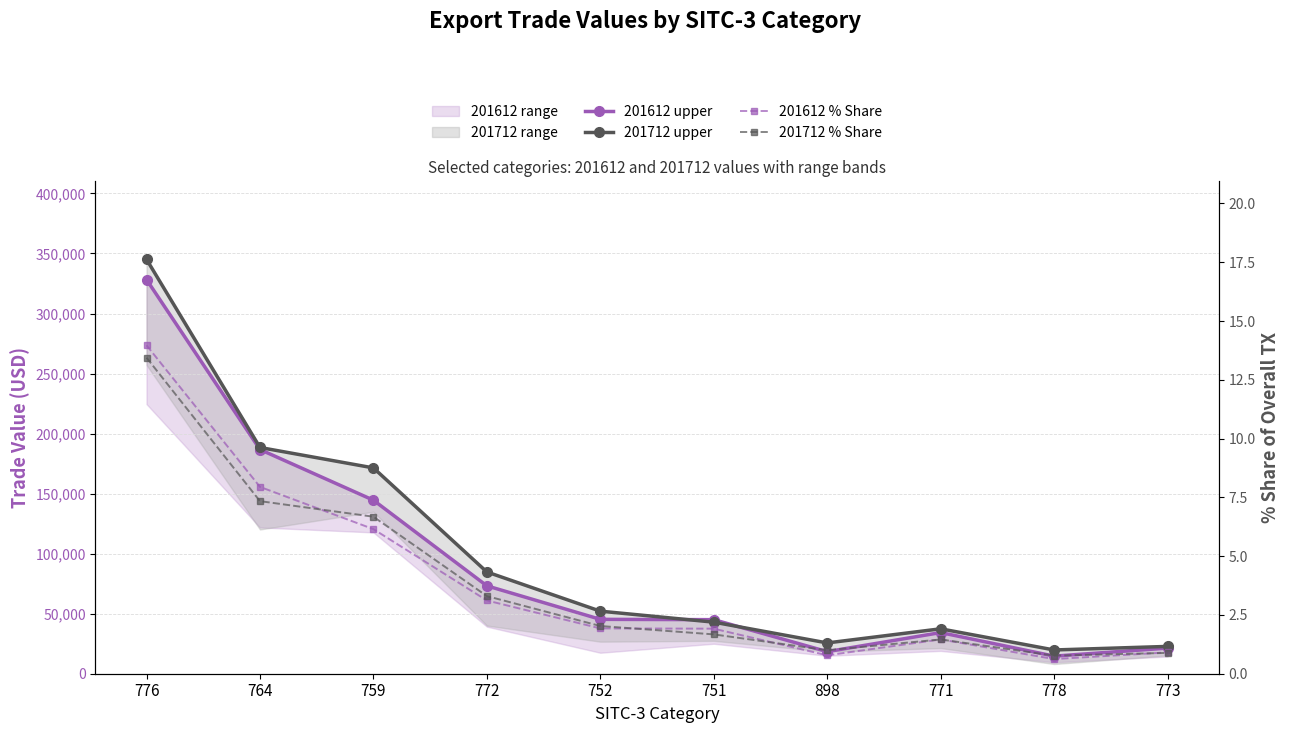

Reading left to right, list all the values displayed in this chart.

201612 upper: 776=328245.5	764=186728.2	759=144525.6	772=73198.6	752=45292.9	751=45021.3	898=18395.0	771=34273.2	778=14646.6	773=21342.6
201712 upper: 776=345092.0	764=188424.4	759=171421.6	772=84744.9	752=52101.3	751=42959.8	898=25646.4	771=37412.1	778=19780.7	773=22749.8
201612 % Share: 776=14.0	764=7.9	759=6.1	772=3.1	752=1.9	751=1.9	898=0.8	771=1.5	778=0.6	773=0.9
201712 % Share: 776=13.4	764=7.3	759=6.7	772=3.3	752=2.0	751=1.7	898=1.0	771=1.5	778=0.8	773=0.9